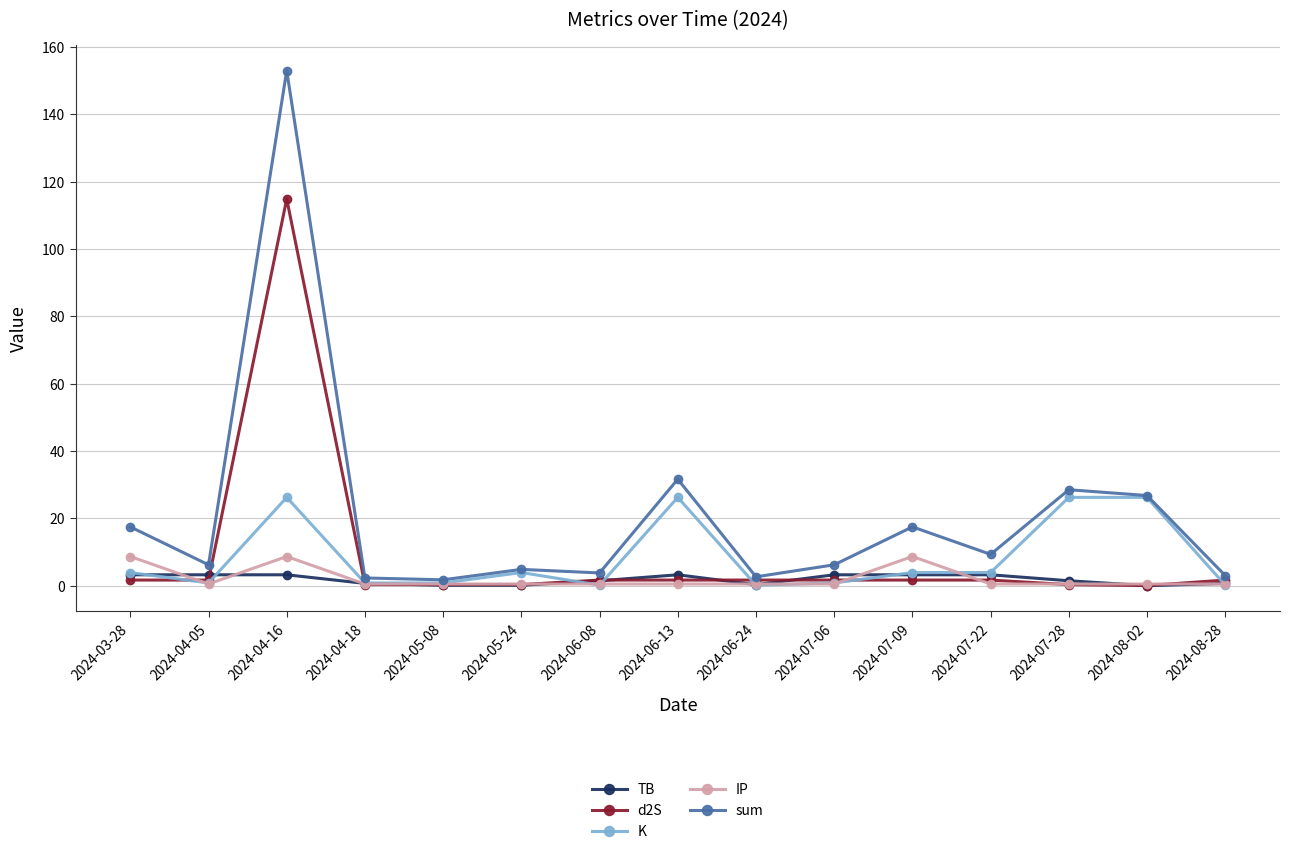

What is the label of the 3rd point from the right?

2024-07-28